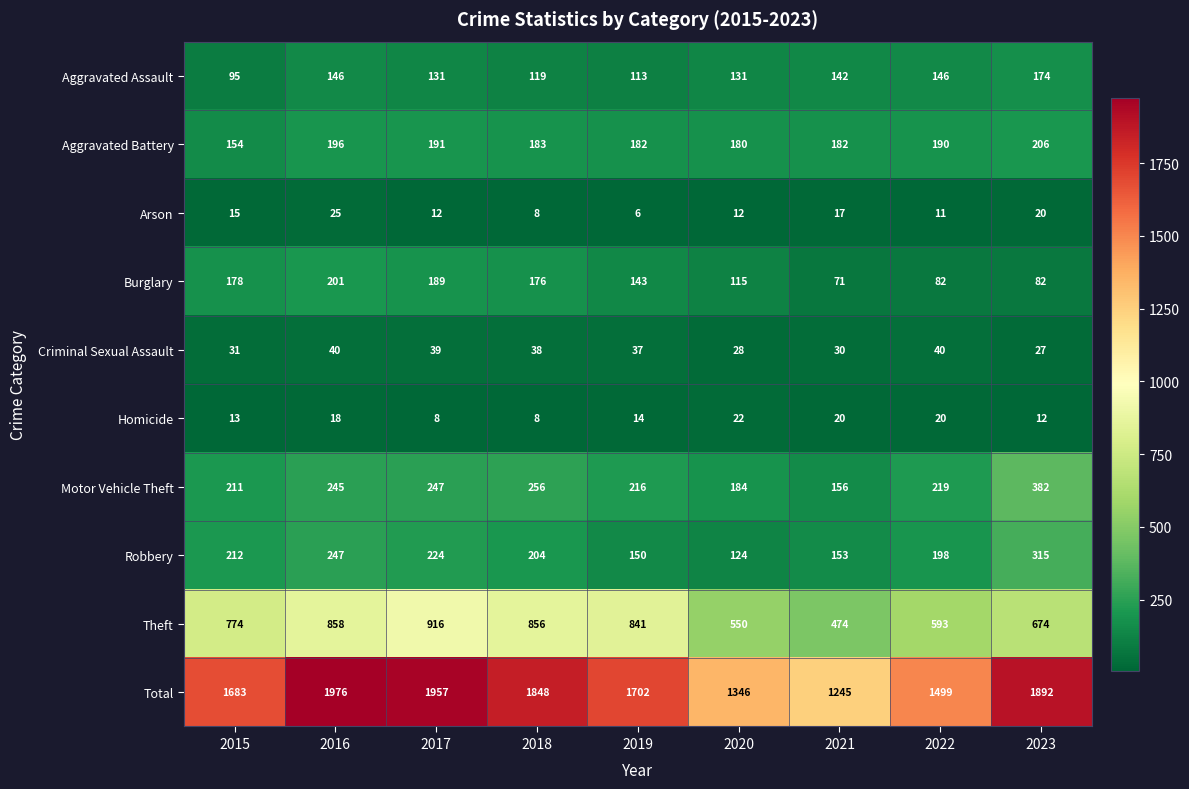

Which series has the widest spread of values?

Total